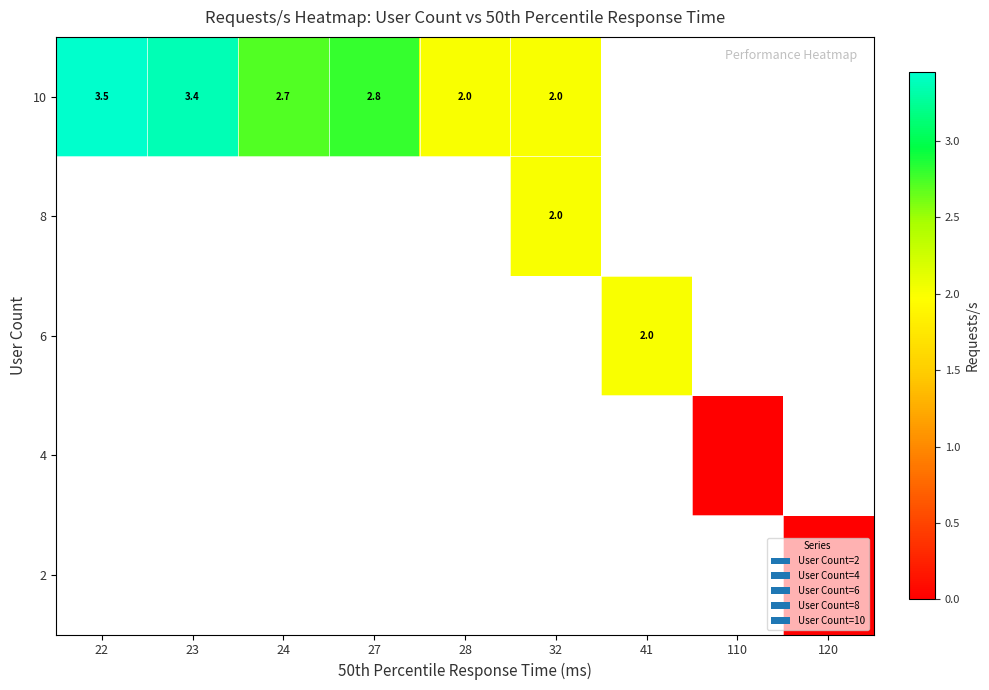

Is it true that 10 equals 5.6 at 22?

False